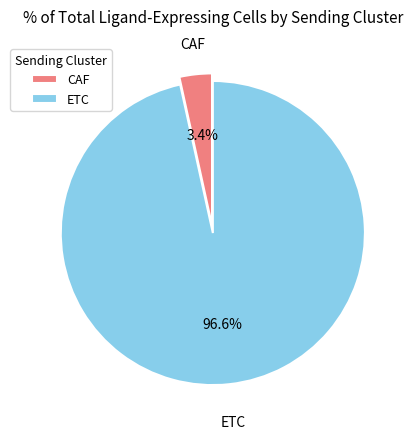

To the nearest percent, what portion does ETC represent?

97%